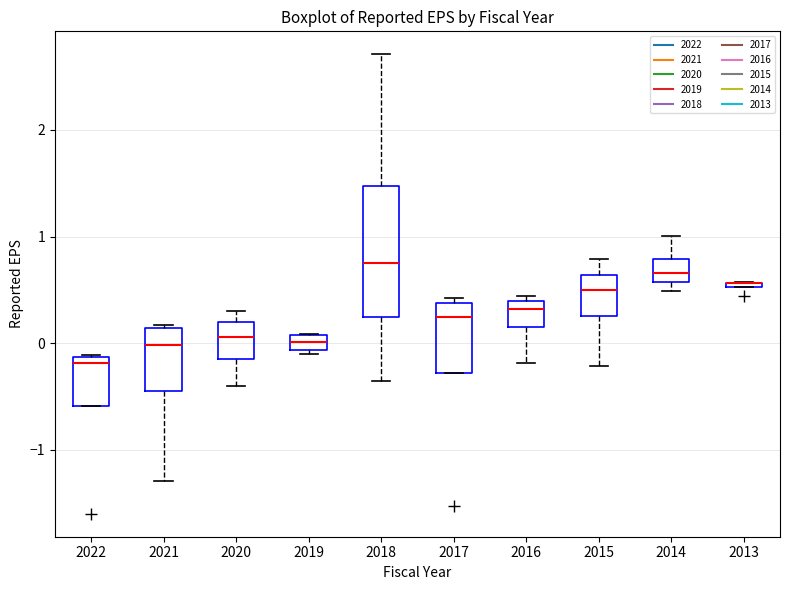

Where does the upper whisker of the box at x = 2015 end on the y-axis? The values are not printed on the chart, so give them approximately, as read against the axis.

0.8